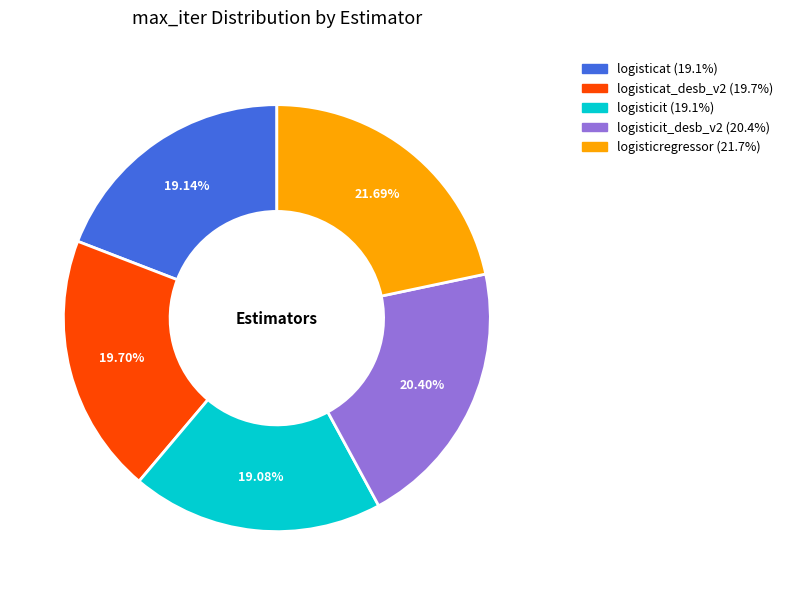

Is there a majority slice in this chart?

No